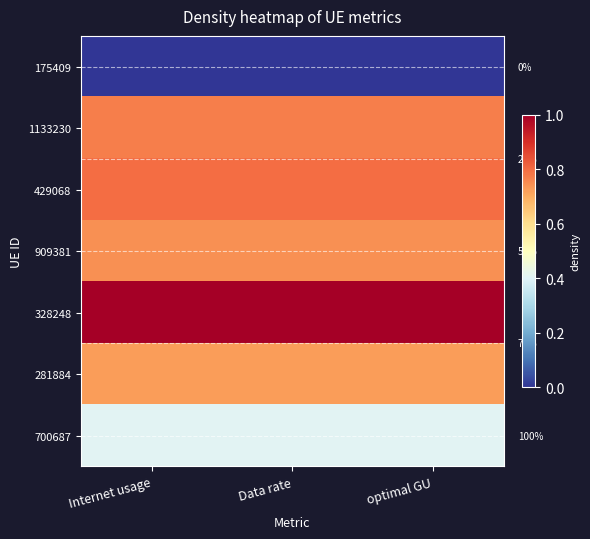

What is the lowest value of the 281884 series?

0.7